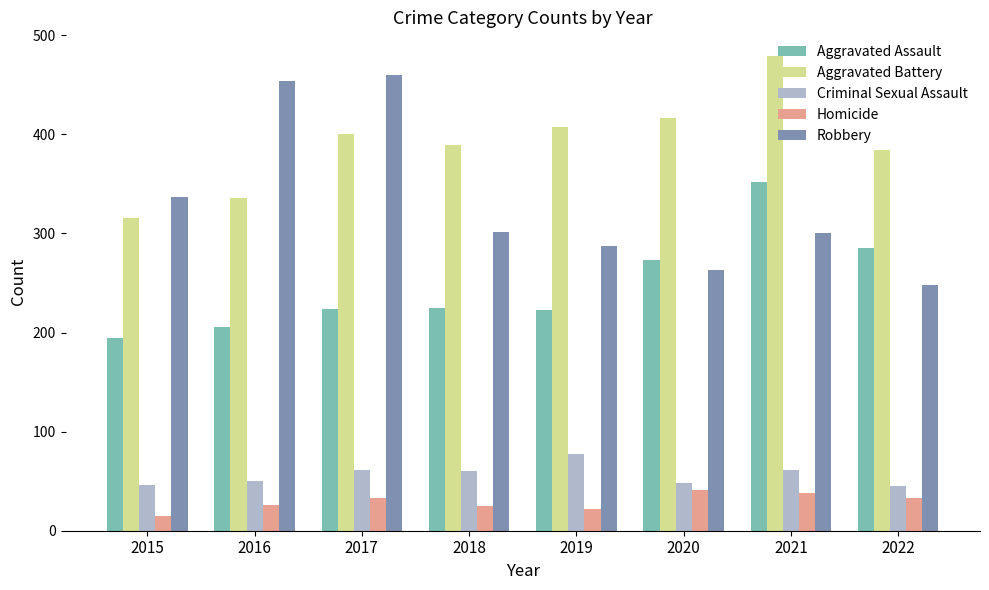

How many data points in Homicide are less than 33?

4